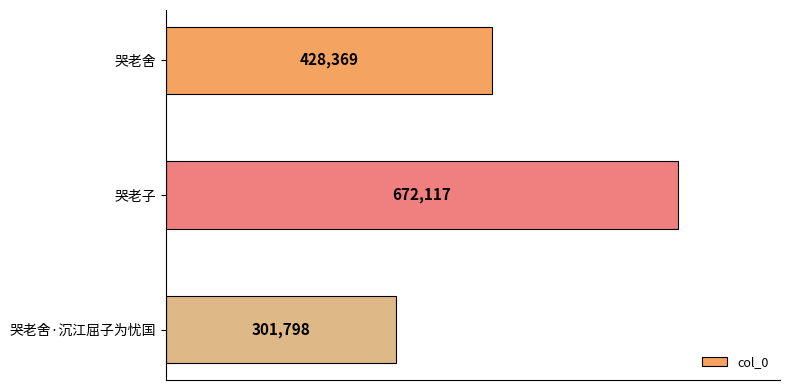

Reading top to bottom, extract all data points from this chart.

428369	672117	301798